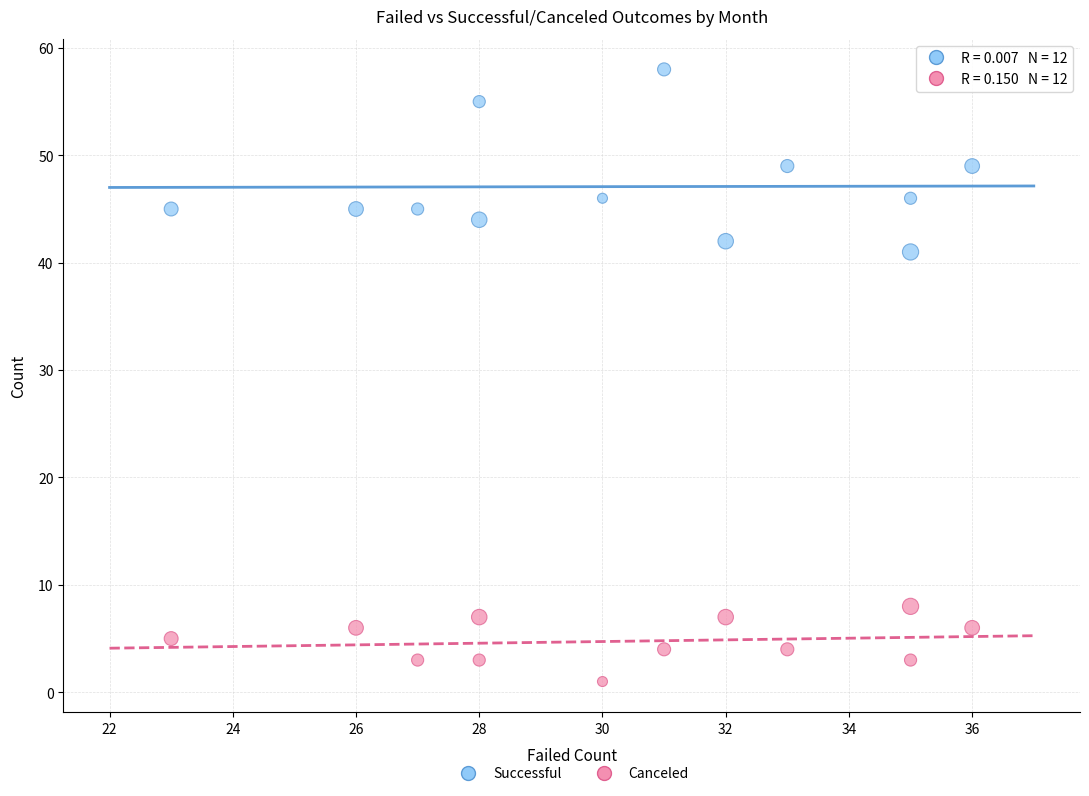

Across all data points, what is the range of Y values (max minus min)?

57